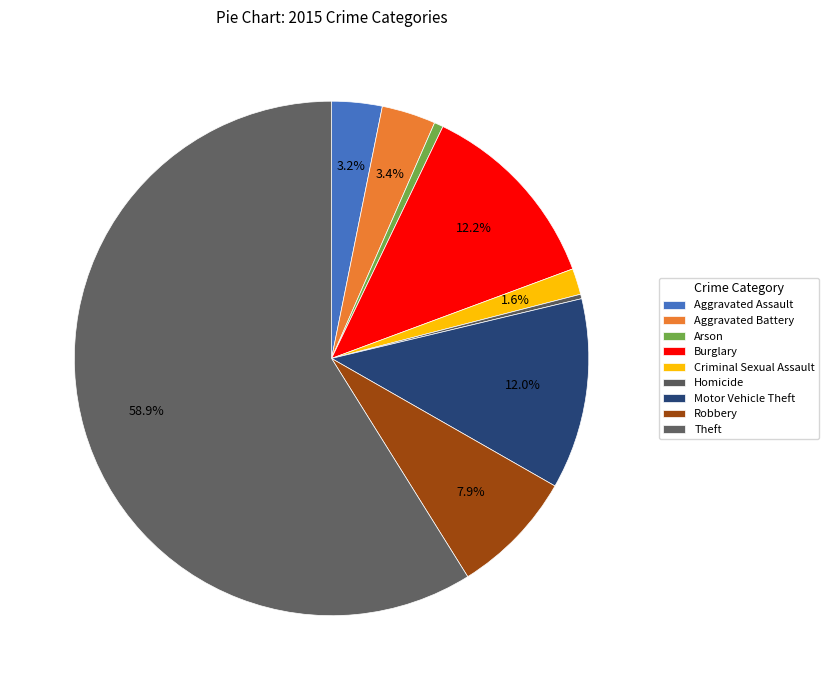

Count the number of slices in the pie.

9